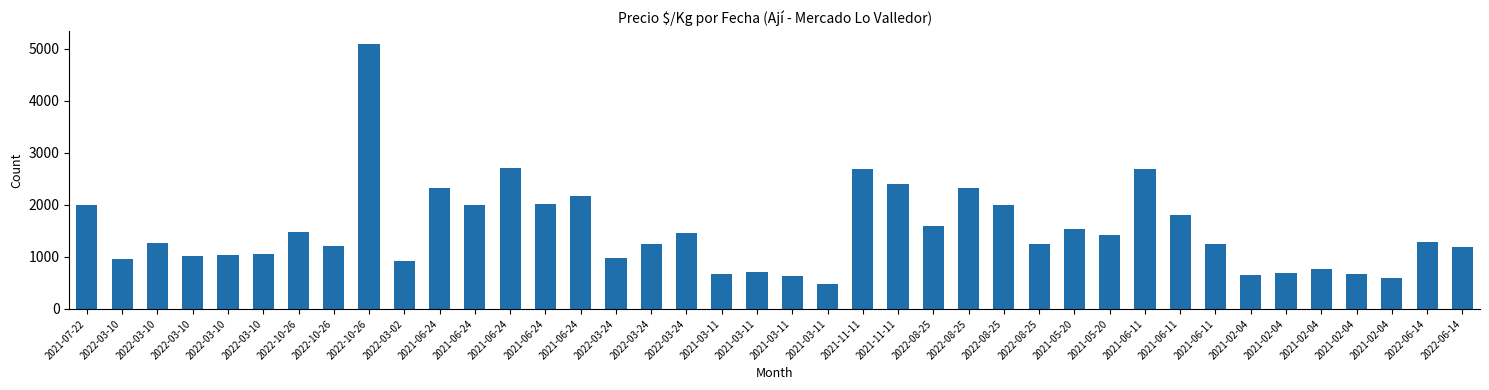

How many bars are there in total?

40